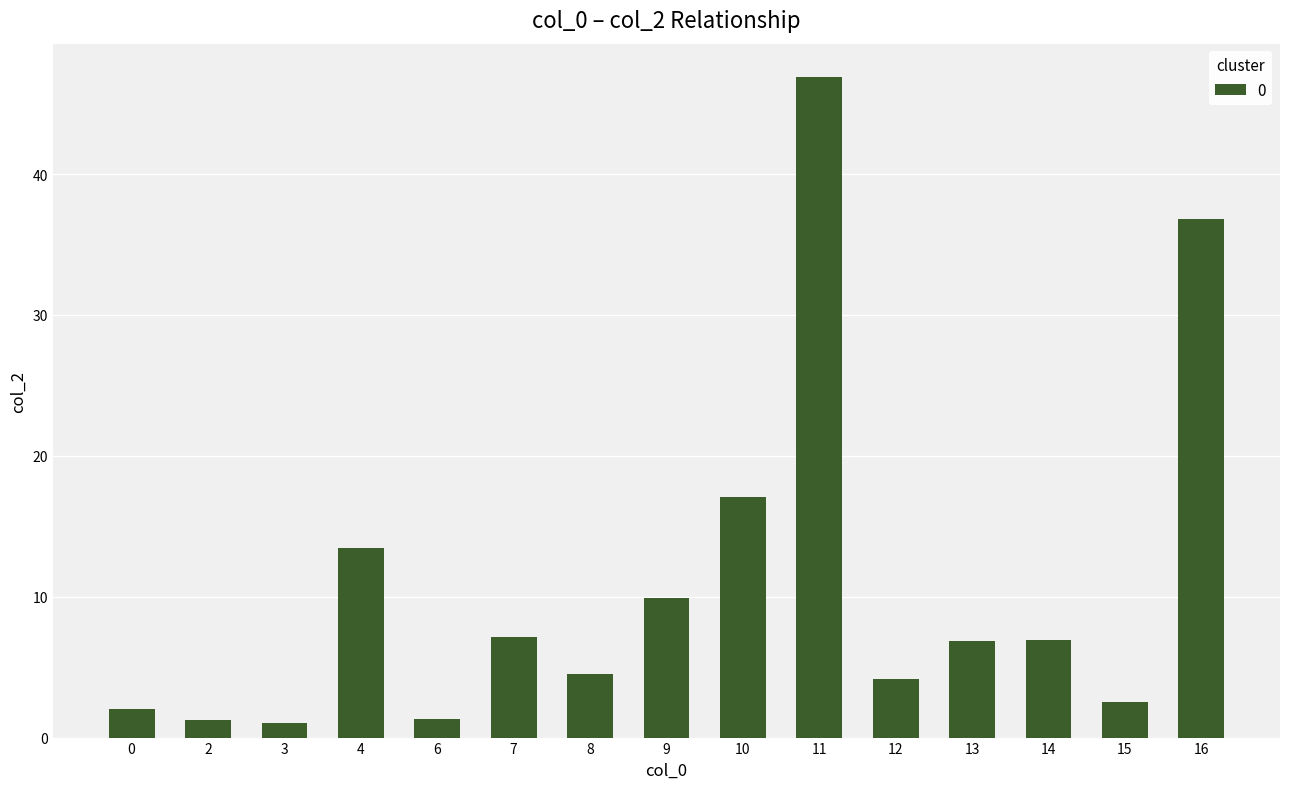

How many data points are less than 6?

7